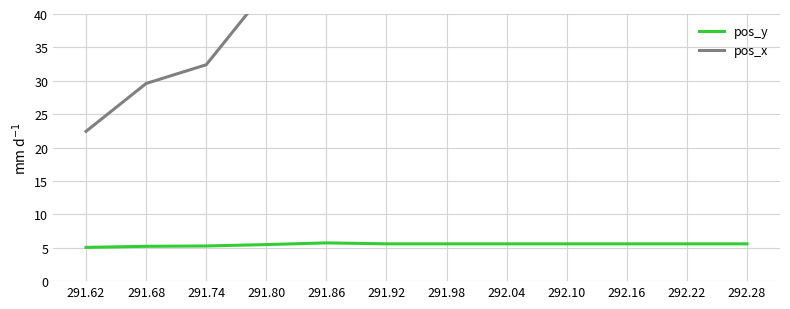

List the labels in order of pos_x value, largest first.

291.92, 291.98, 292.04, 292.10, 292.16, 292.22, 292.28, 291.86, 291.80, 291.74, 291.68, 291.62